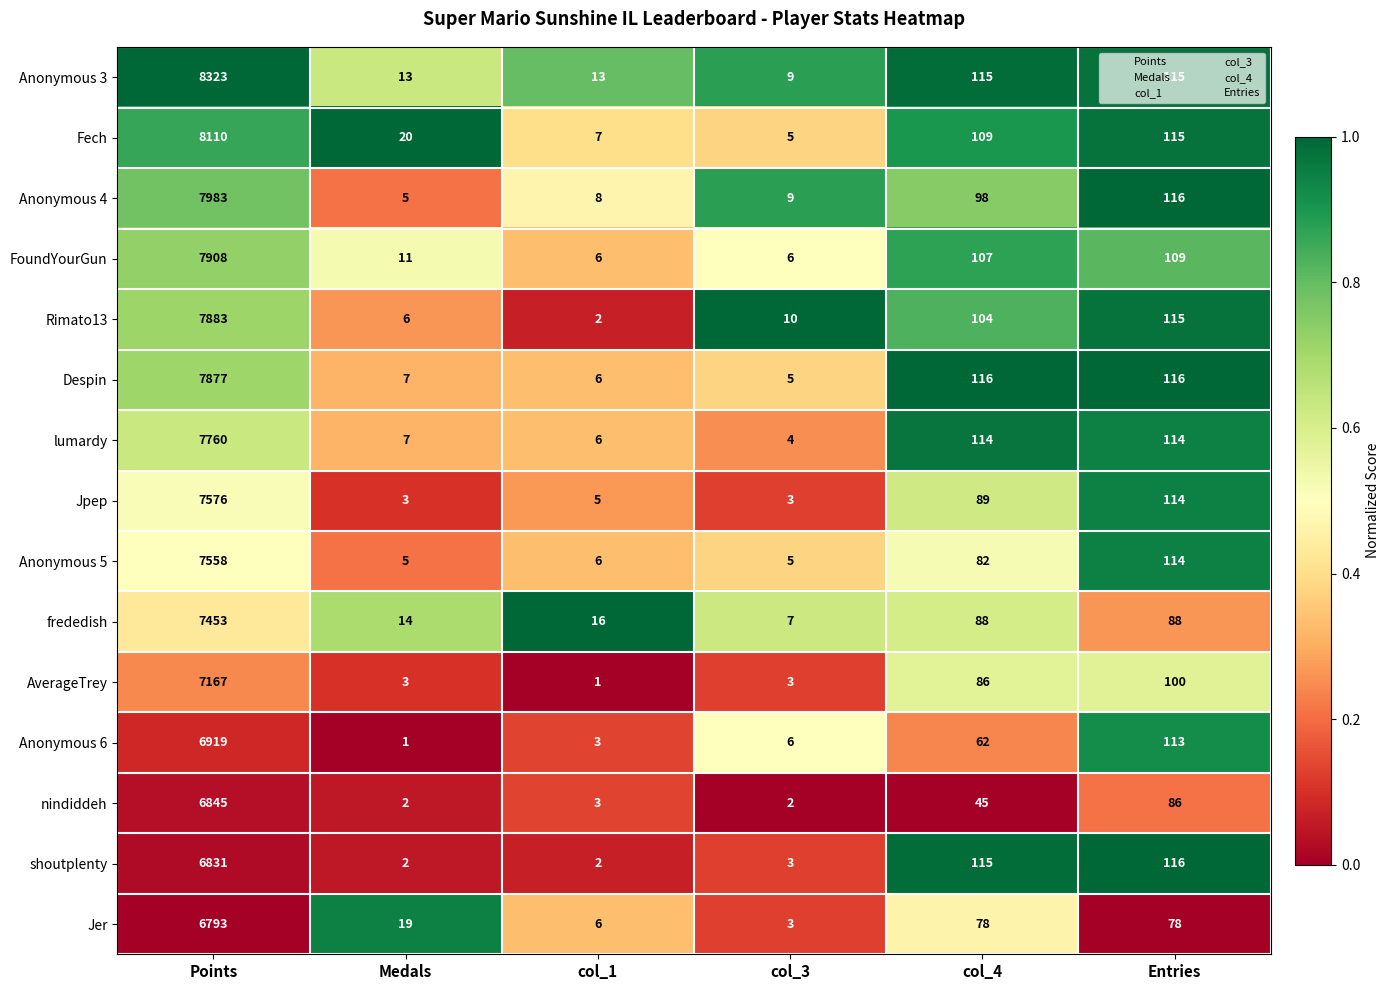

What is the difference between the highest and lowest values at Points?

1530